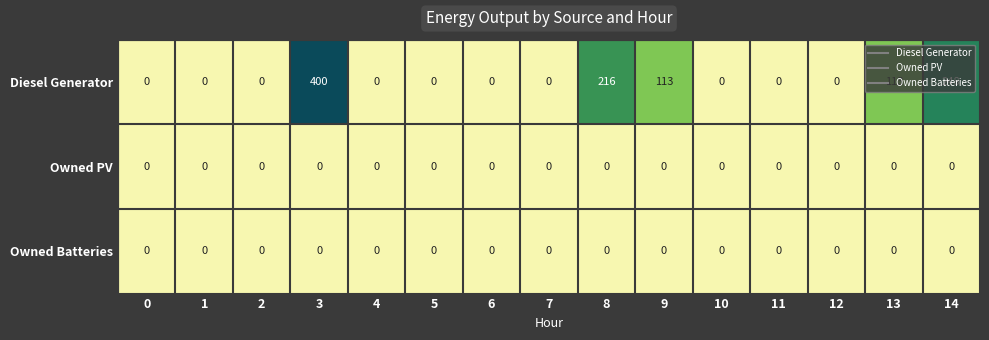

What is the maximum value shown in the chart?

400